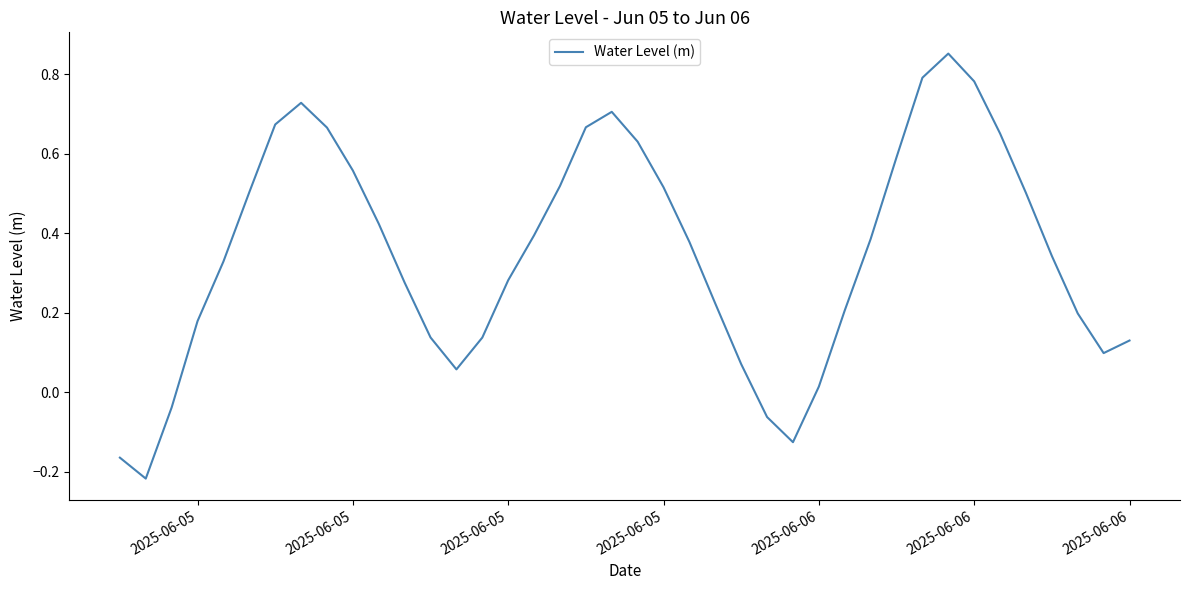

How many negative values are there?

5